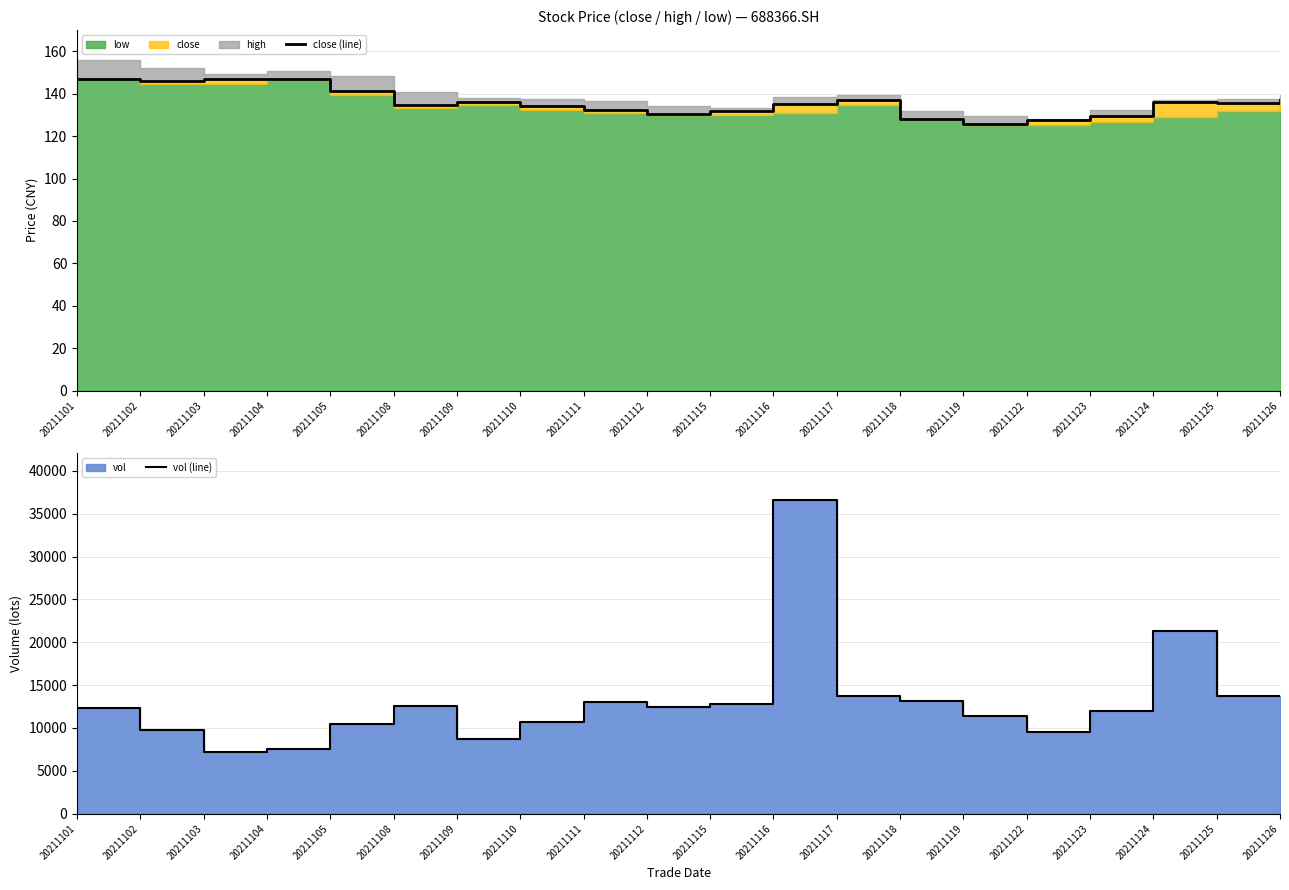

How many interior local valleys does the close (line) series have?

5